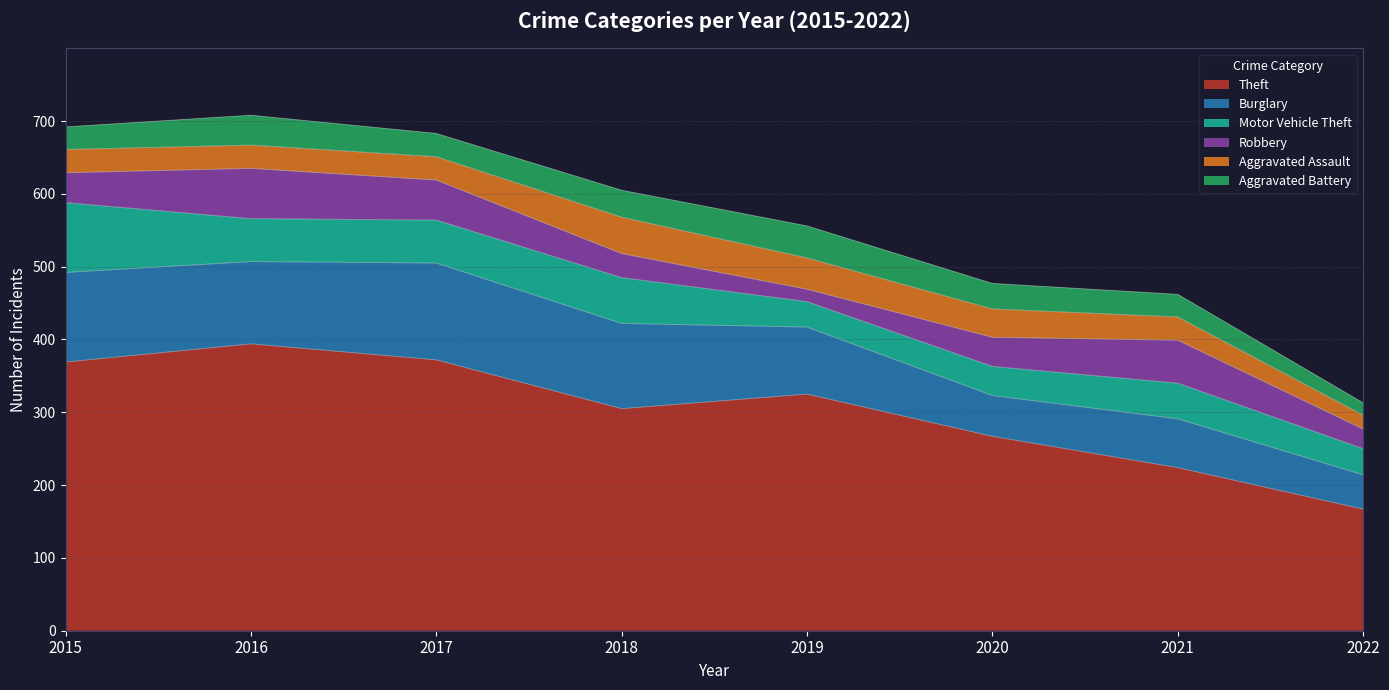

At which category does Motor Vehicle Theft reach its first local valley?

2019